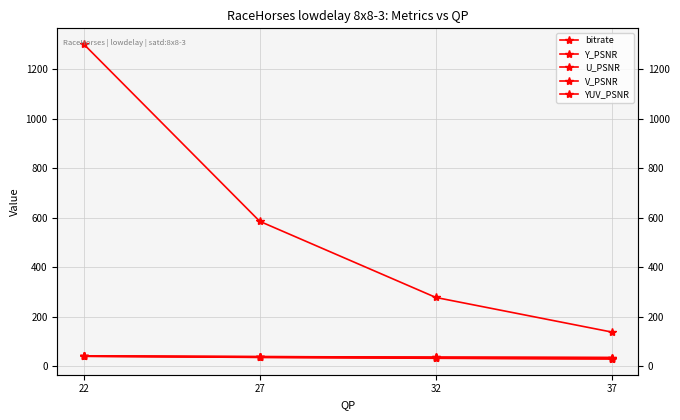

How many data points in bitrate are less than 585?

2